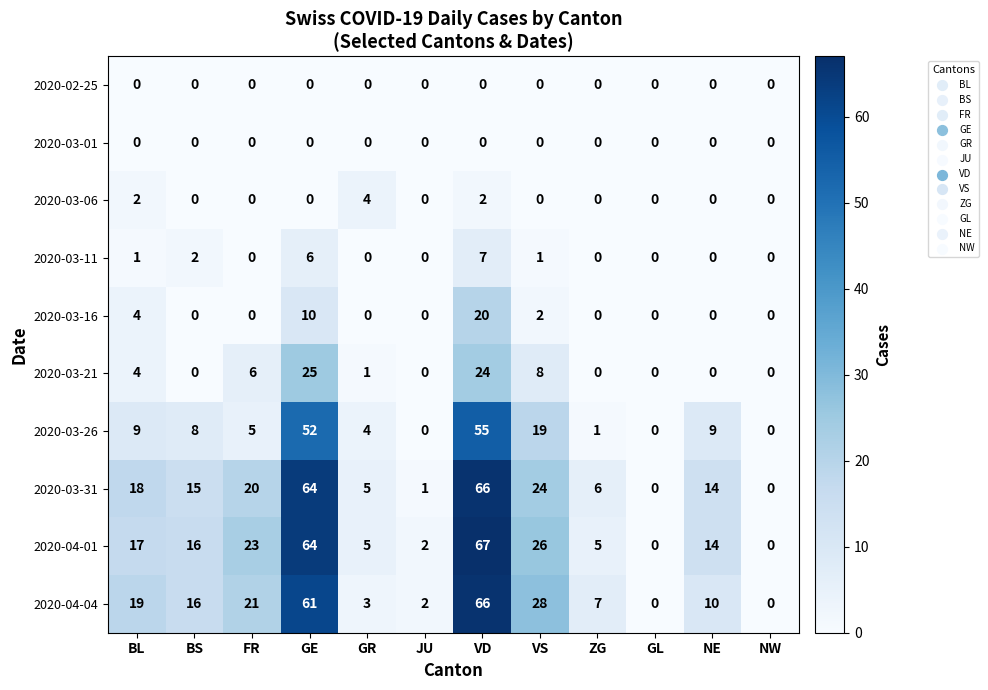

The value of 2020-04-01 at VD is 67. True or false?

True